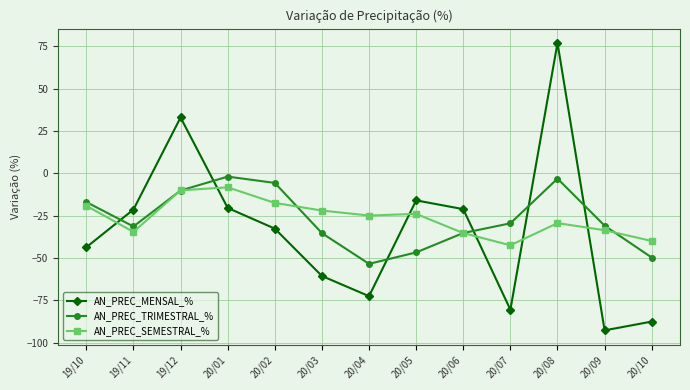

What is the highest value of the AN_PREC_SEMESTRAL_% series?

-8.2